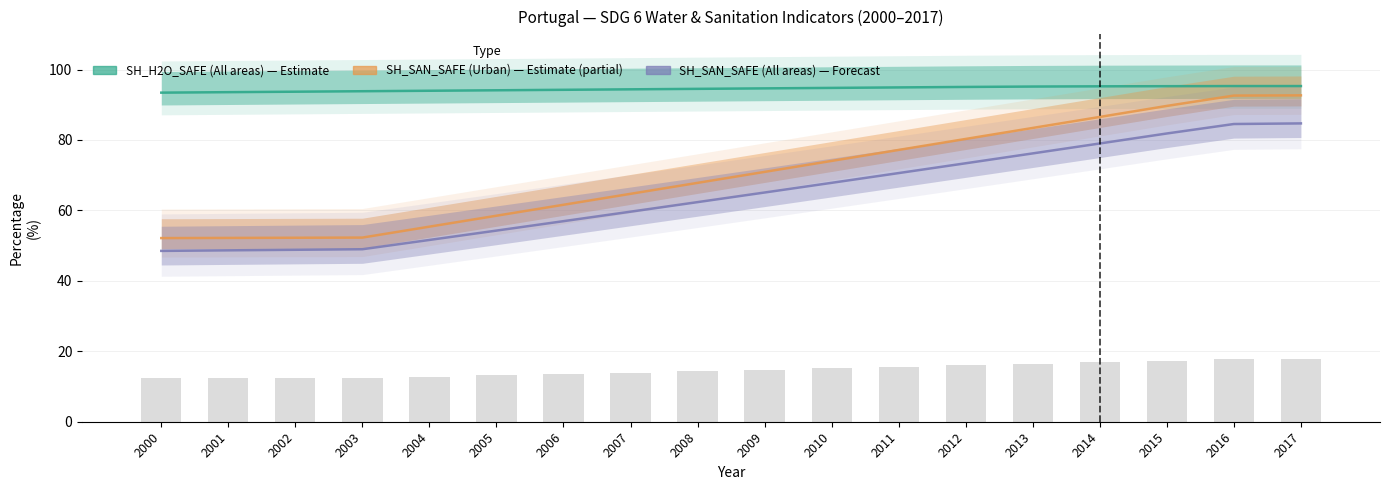

Are the bars grouped side by side (vs. stacked)?

Yes